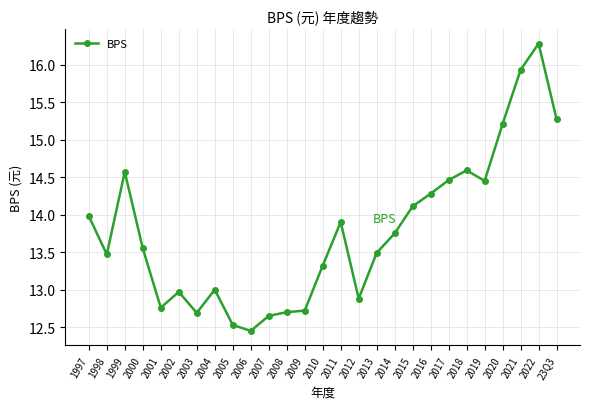

What is the difference between the second highest and second lowest values?

3.4